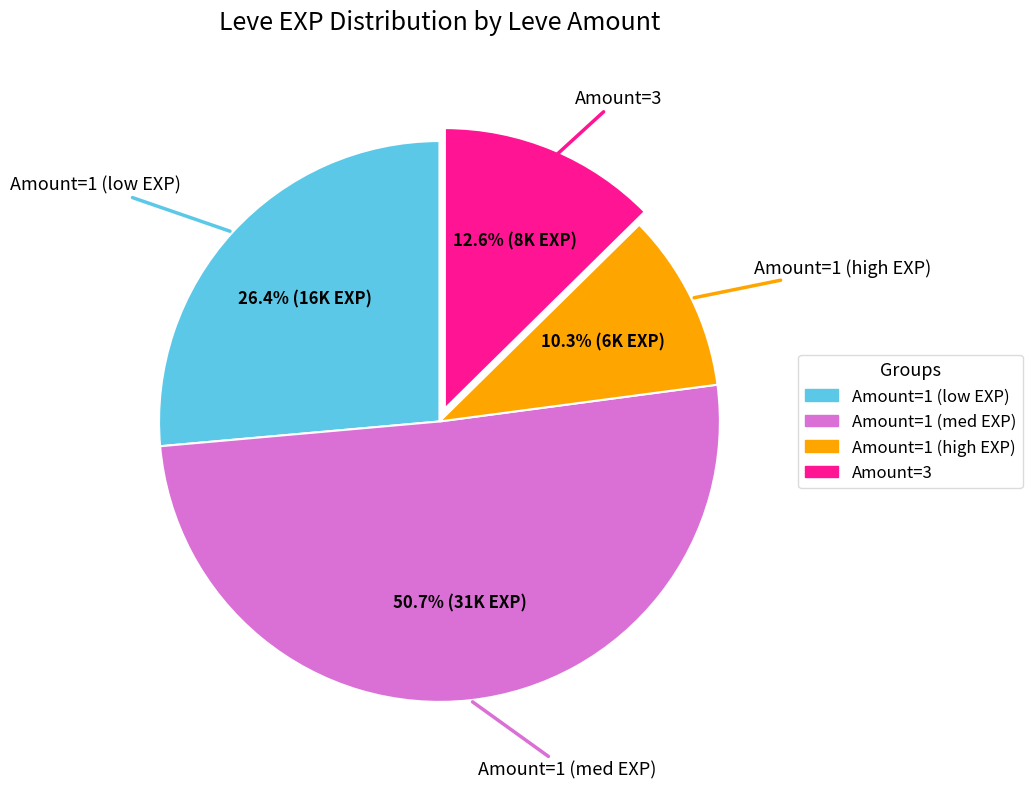

Is there any slice that represents more than half of the pie?

Yes